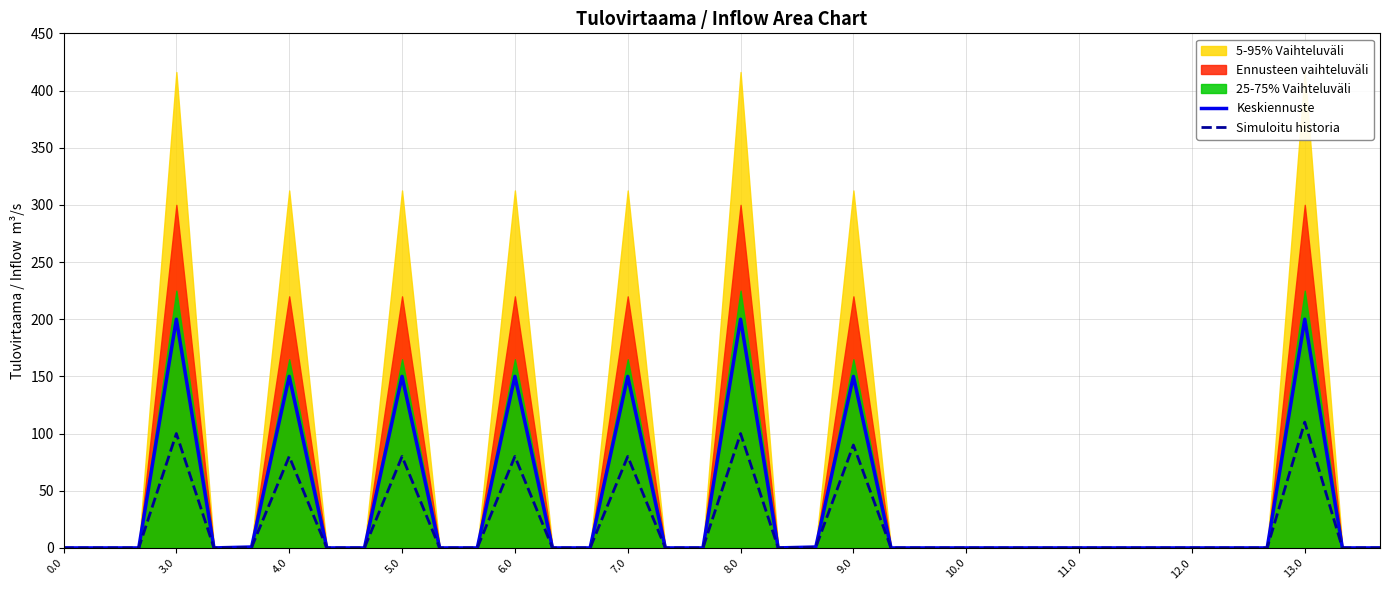

True or false: Keskiennuste and Simuloitu historia cross at least once.

False